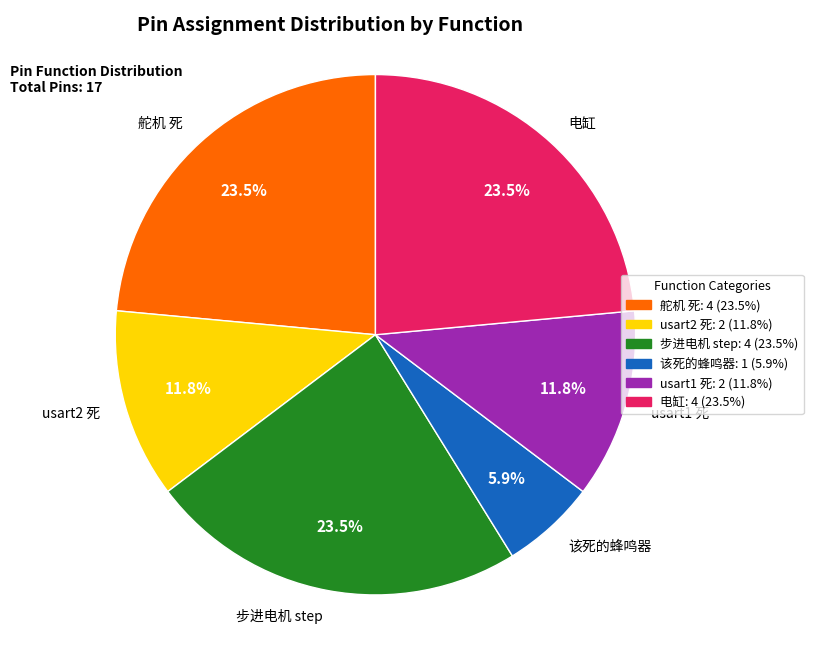

To the nearest percent, what is the difference between the largest and smallest slice percentages?

18%